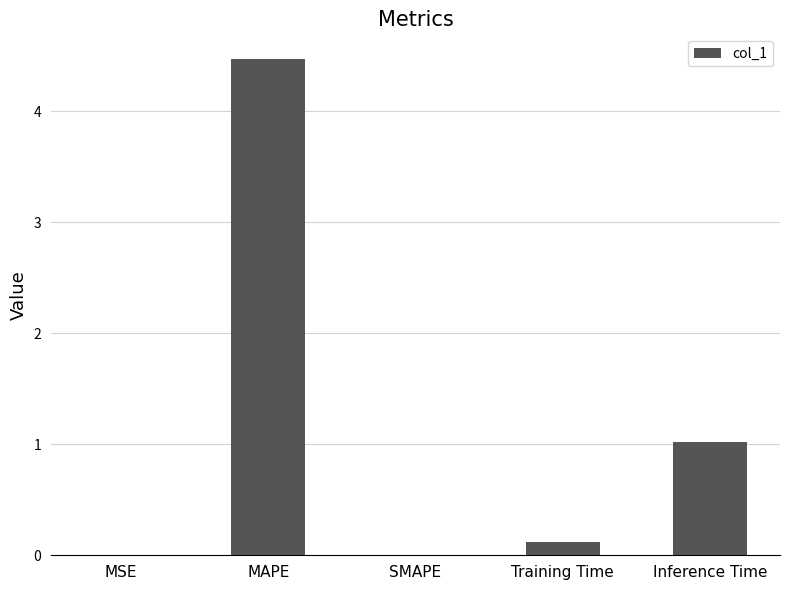

The chart shows a value of 0.0 at MSE. True or false?

True